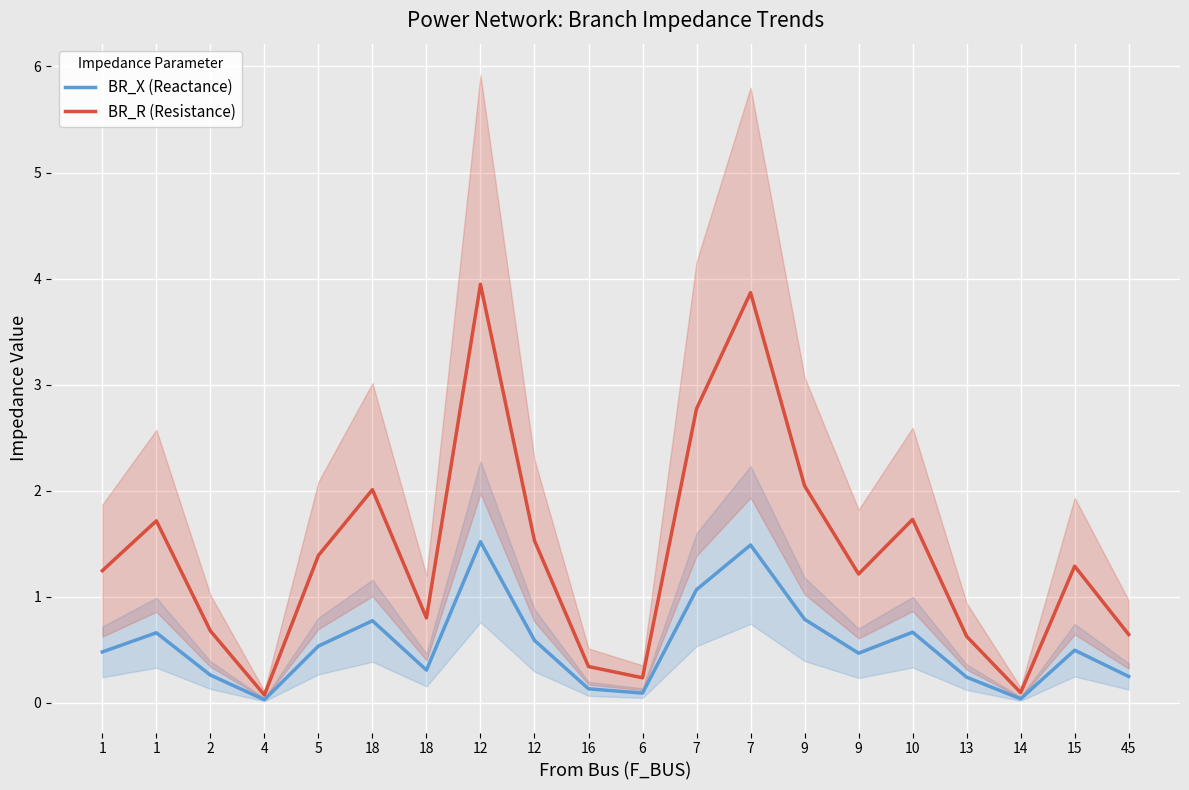

What is the value of the BR_R (Resistance) point at the 1st from the left?

1.2